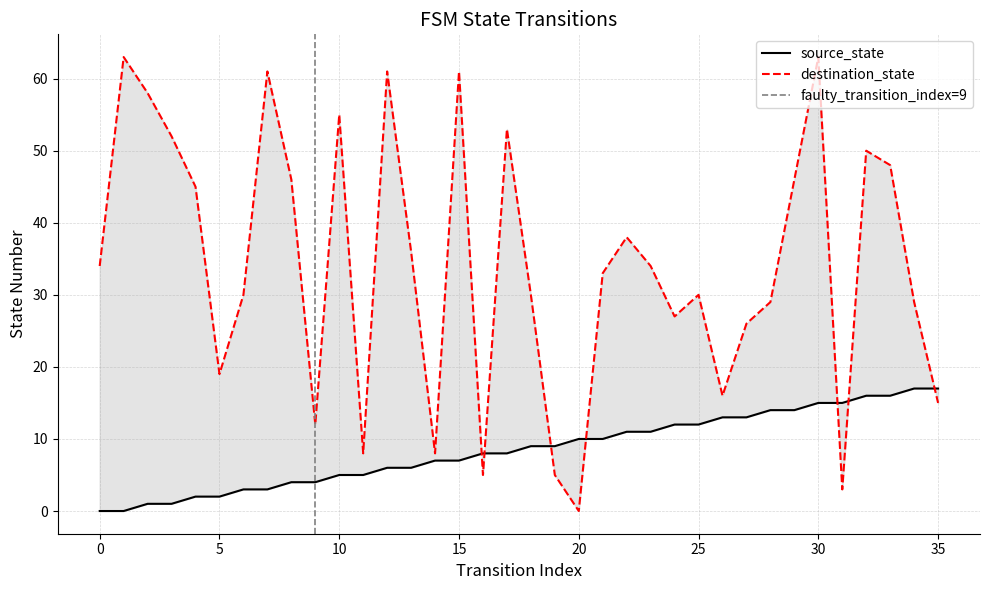

True or false: destination_state has more than 1 points higher than both neighbors.

True